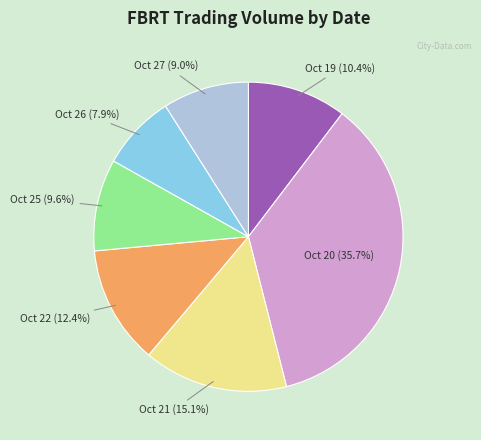

Approximately how many times larger is the value at Oct 20 (35.7%) compared to Oct 22 (12.4%)?

2.9